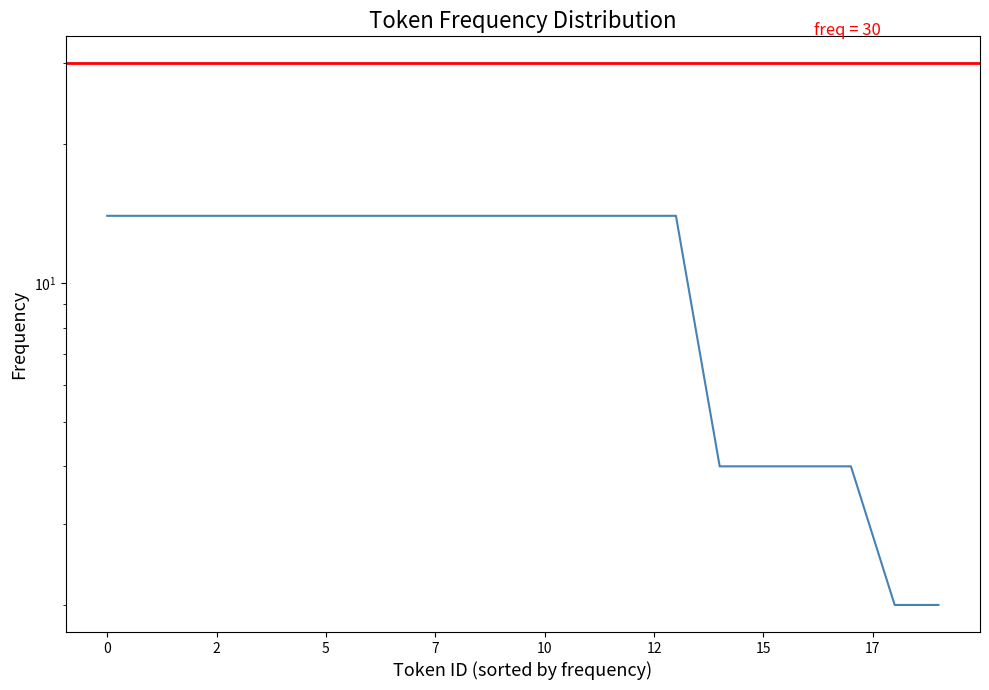

The value at 12 is 4. True or false?

False